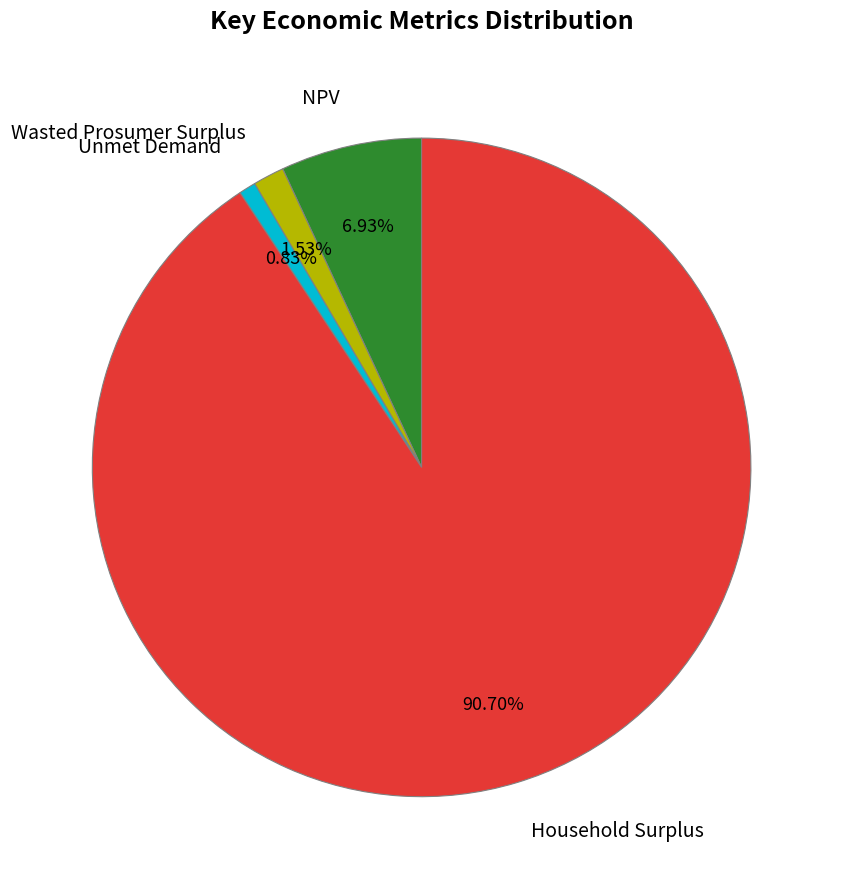

To the nearest percent, what is the difference between the Wasted Prosumer Surplus and NPV slice percentages?

5%